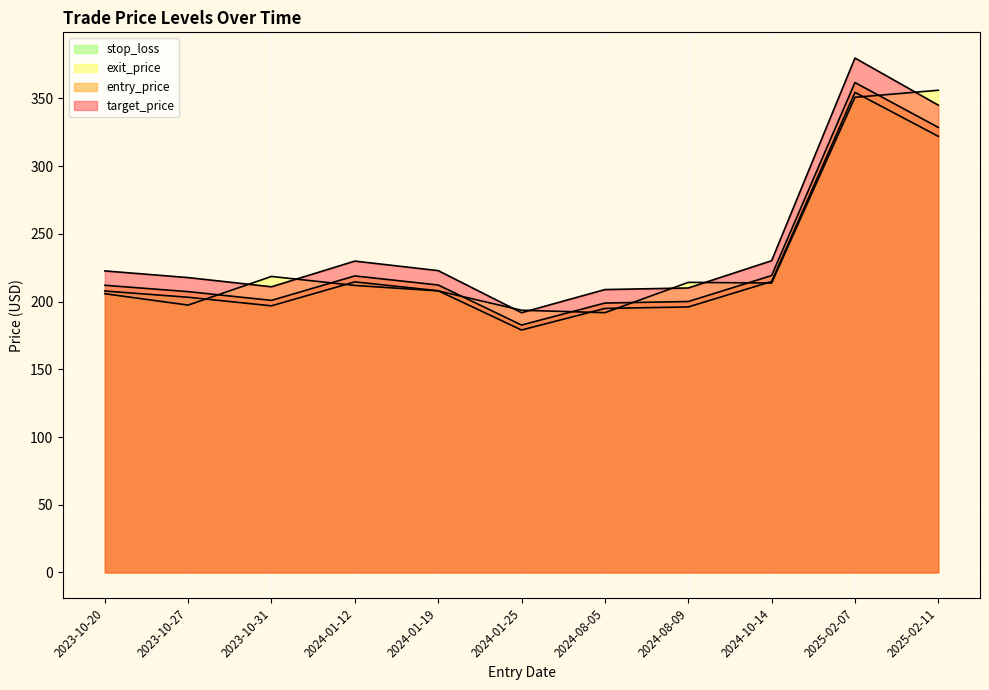

True or false: target_price and stop_loss cross at least once.

False